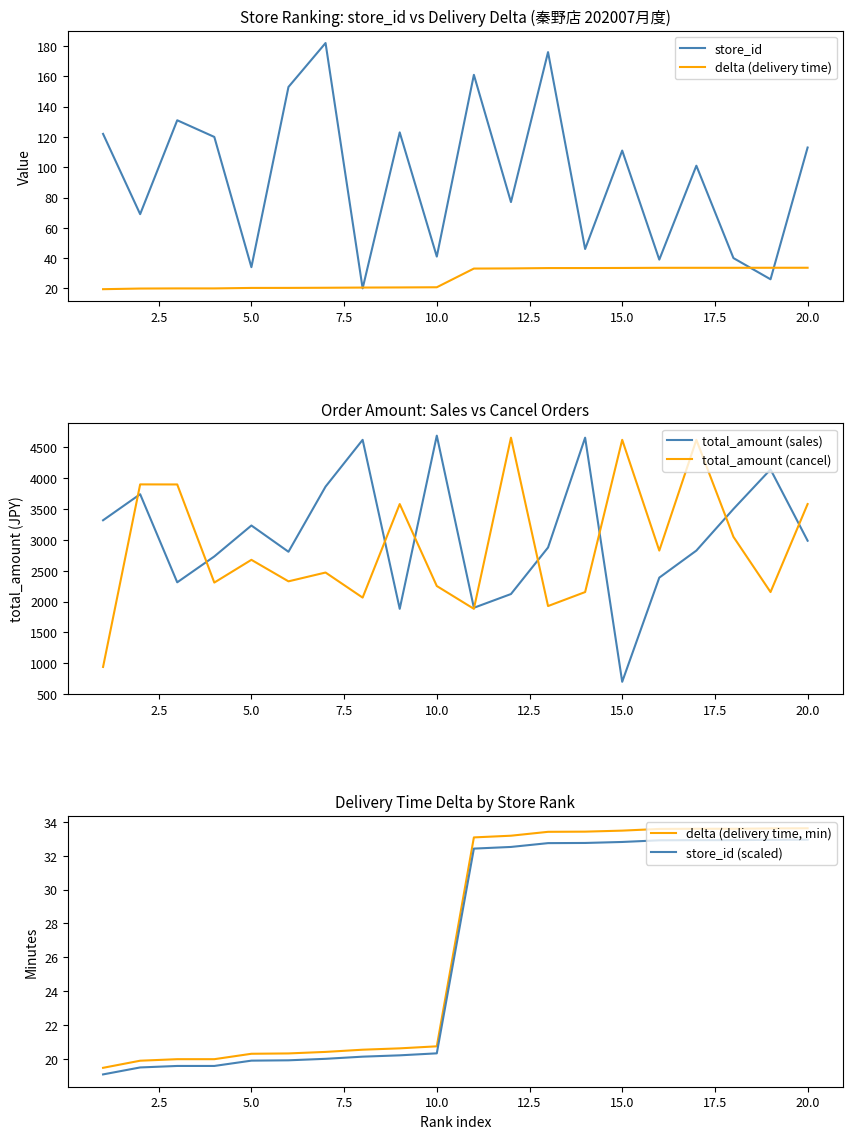

What is the difference between the maximum and minimum values in the total_amount (sales) series?

3994